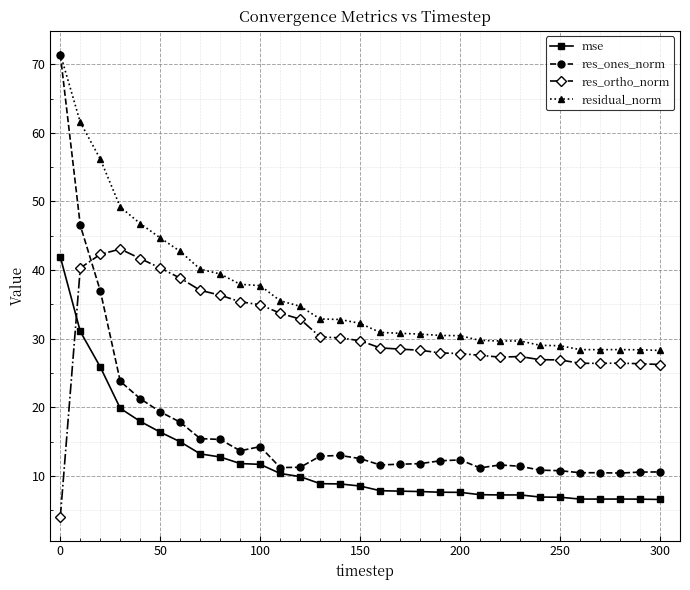

After their last crossing, which series has the higher values: res_ortho_norm or res_ones_norm?

res_ortho_norm